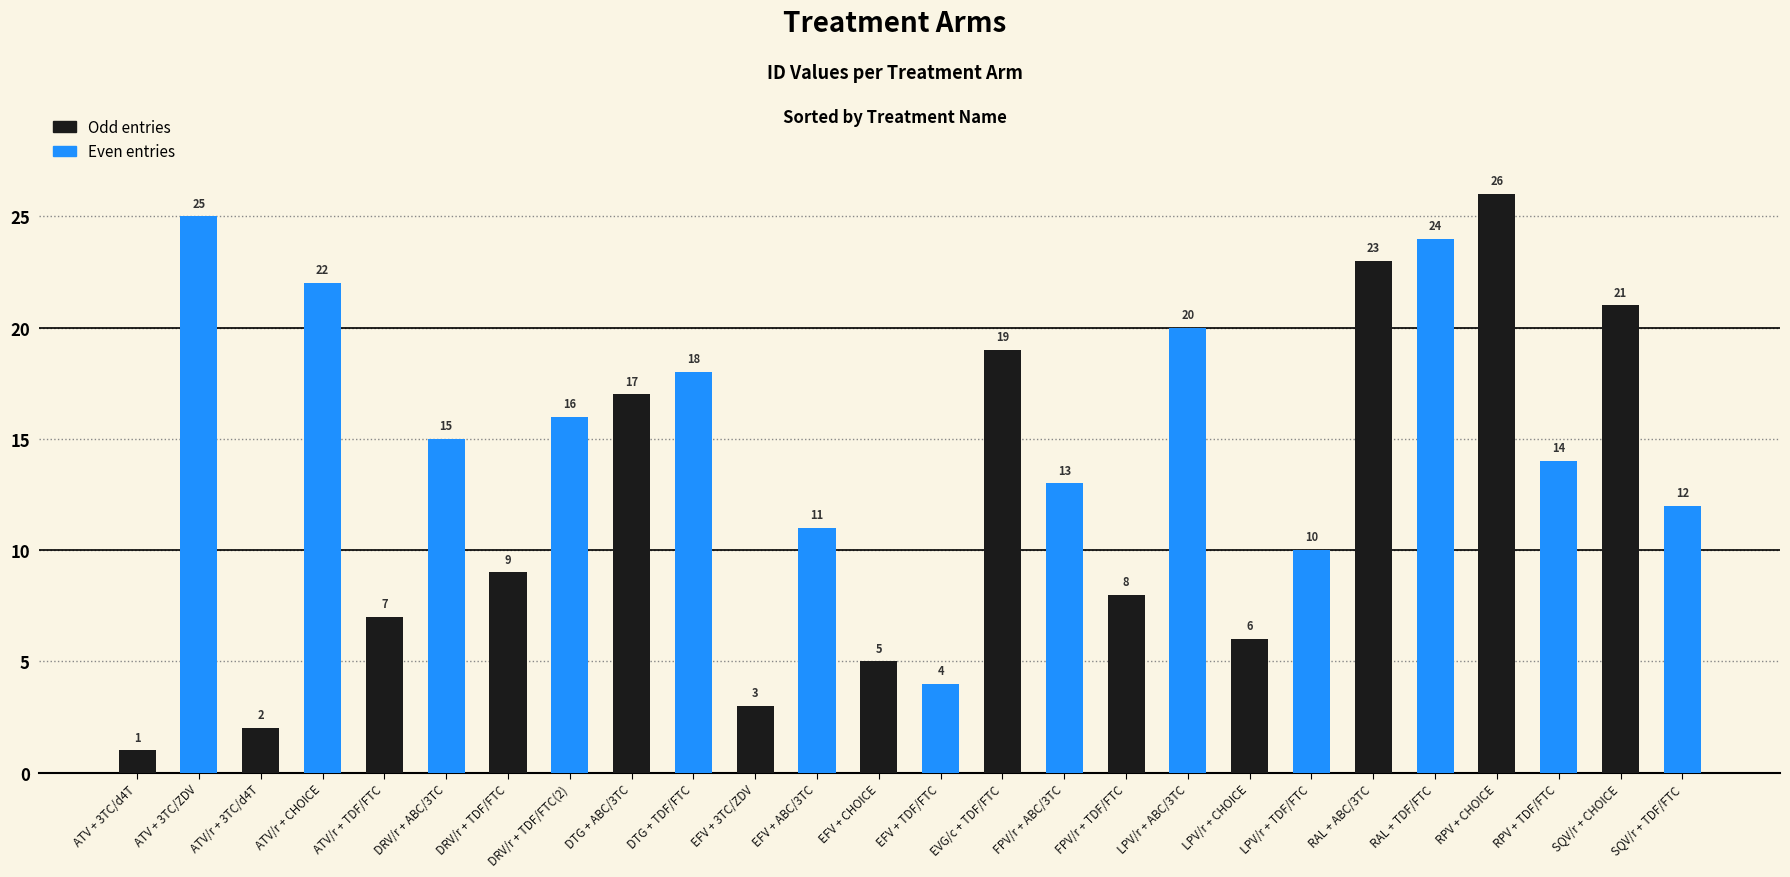

Between ATV + 3TC/d4T and RPV + CHOICE, which series saw the biggest shift?

Odd entries